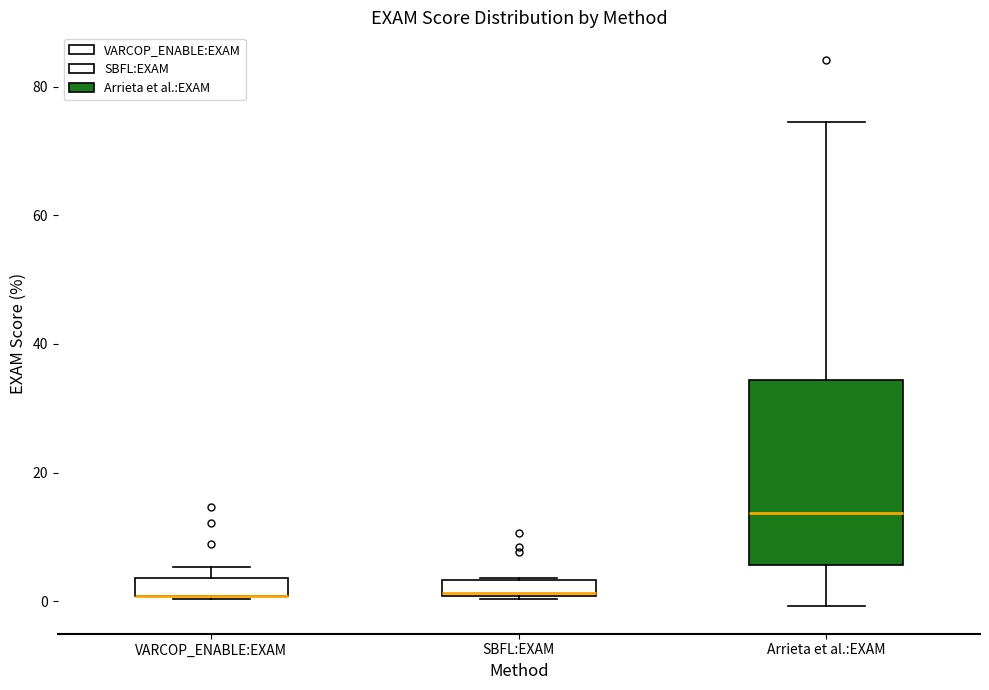

Where is the lower edge of the box for VARCOP_ENABLE:EXAM on the y-axis? The values are not printed on the chart, so give them approximately, as read against the axis.

0